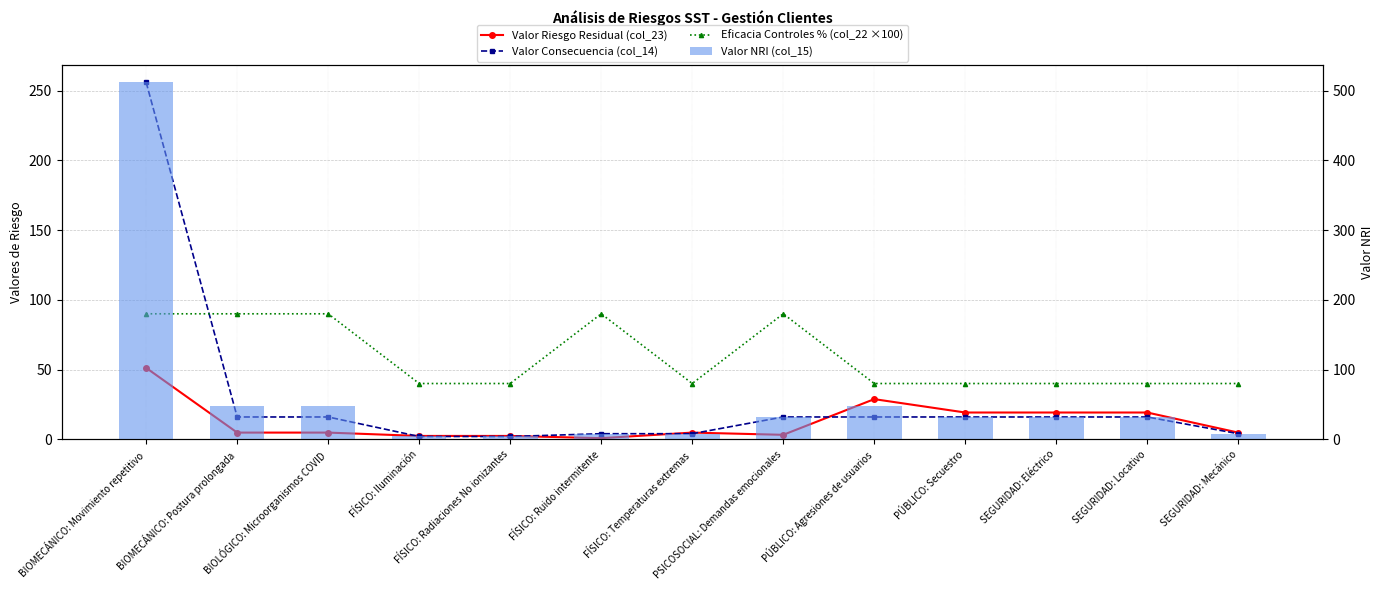

The value of Eficacia Controles % (col_22 ×100) at SEGURIDAD: Eléctrico is 40.0. True or false?

True